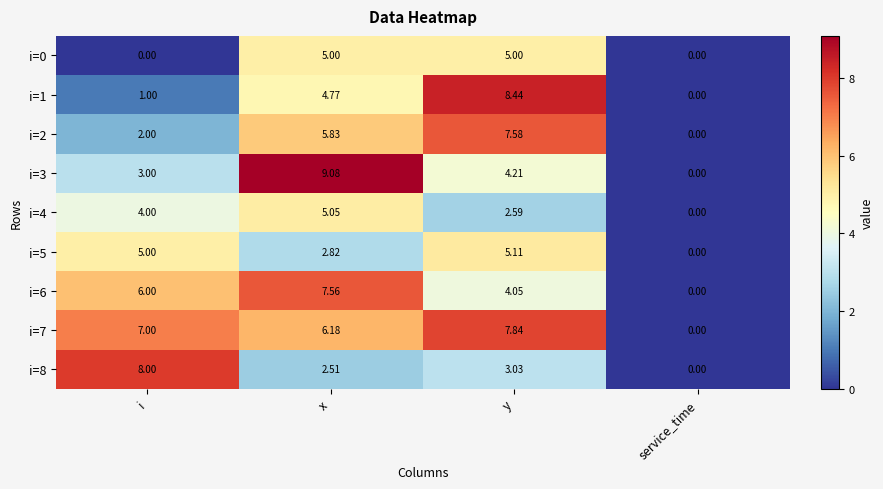

What is the difference between the highest and lowest values at i?

8.0